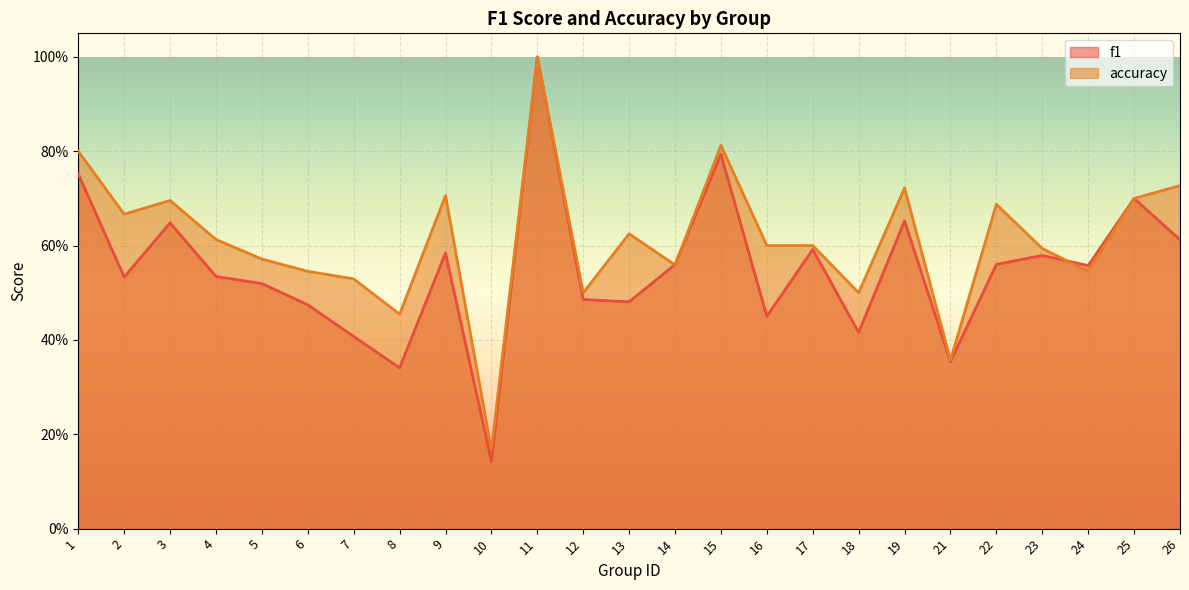

The accuracy series shows 0.2 at 21. True or false?

False